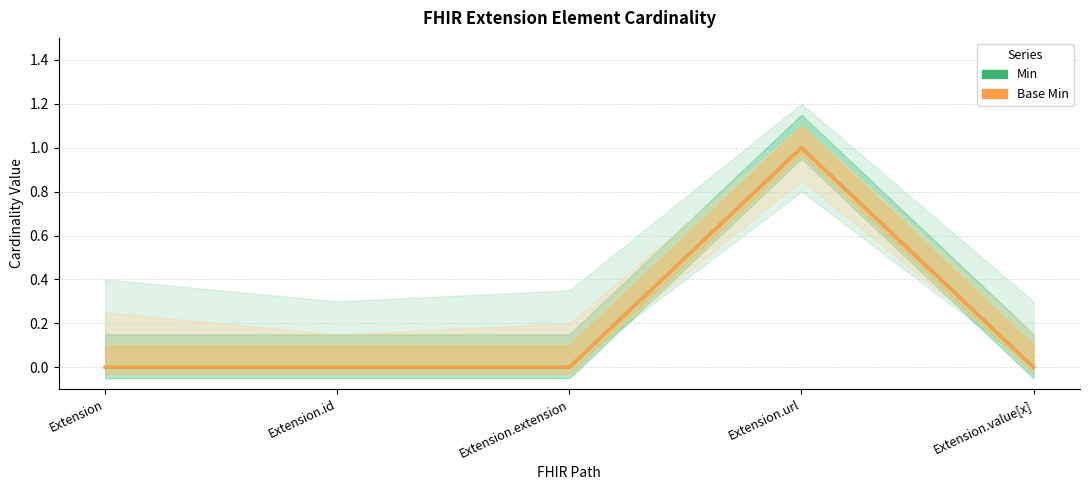

True or false: Base Min and Min intersect in this chart.

False